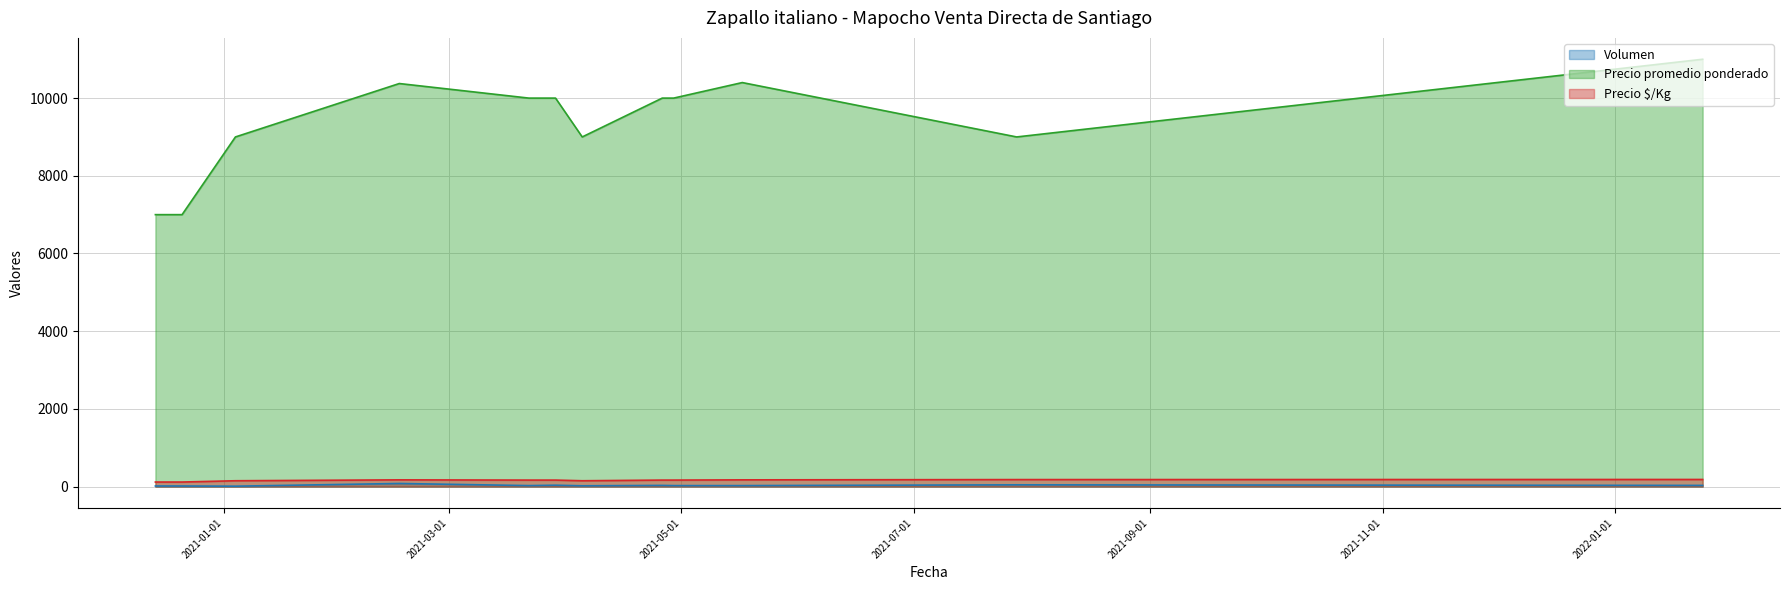

At 2021-01-04, list the series in order from largest to smallest.

Precio promedio ponderado, Precio $/Kg, Volumen